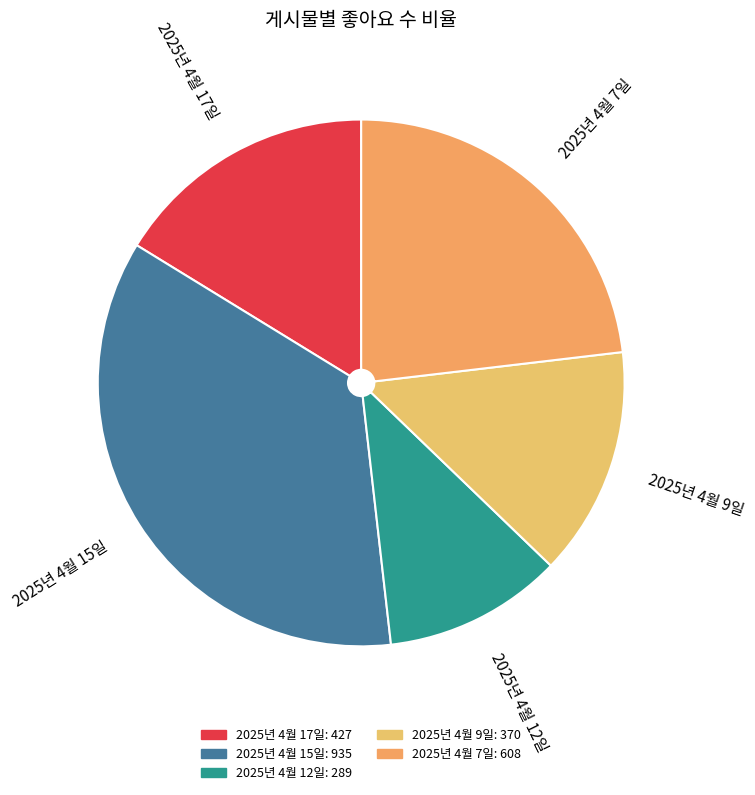

Is there any slice that represents more than half of the pie?

No